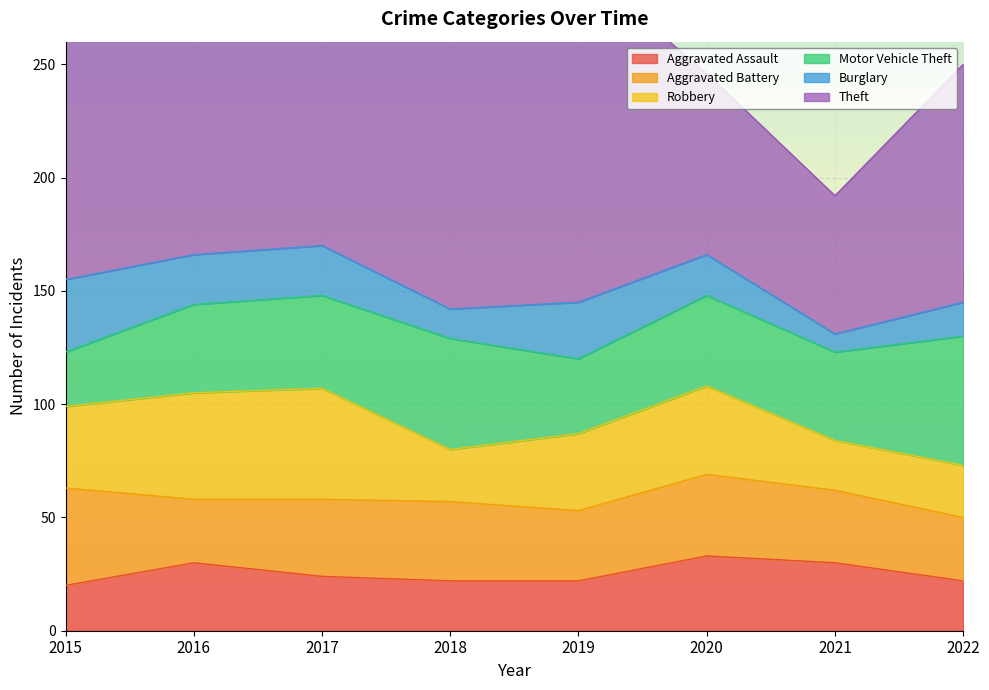

True or false: Motor Vehicle Theft has more than 2 points higher than both neighbors.

False